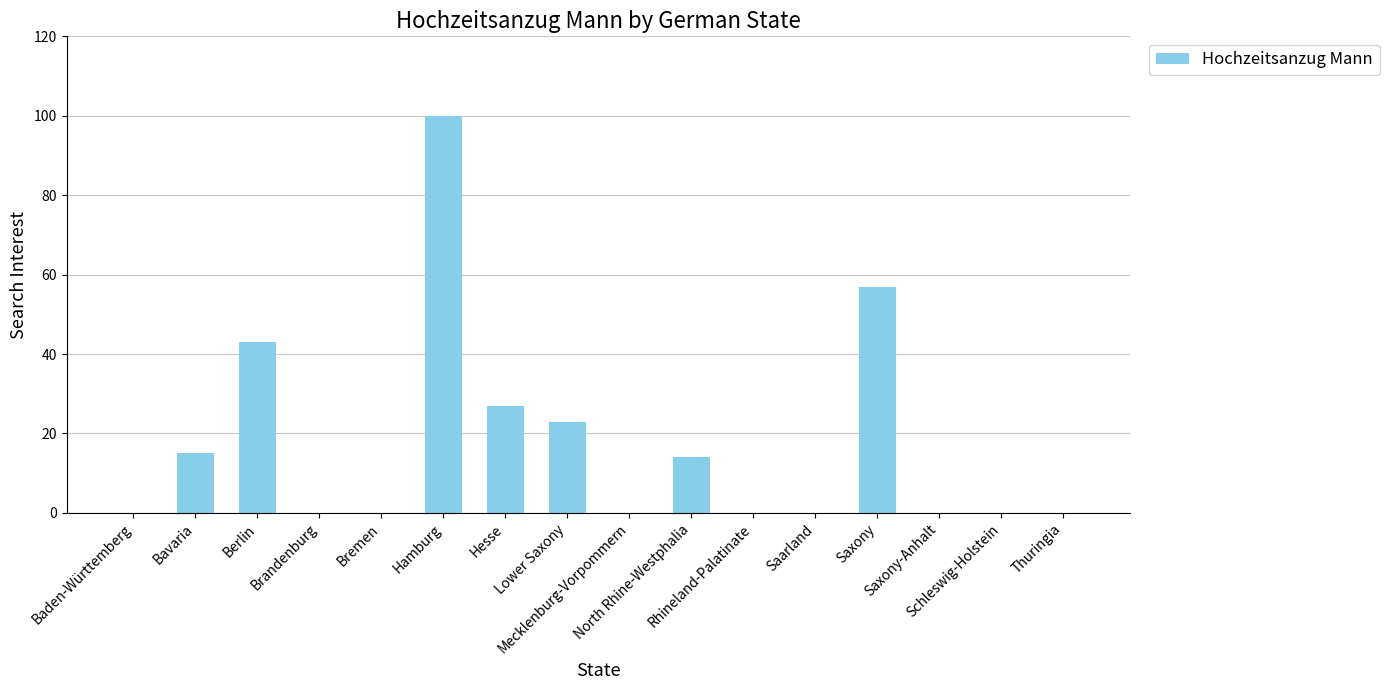

What is the sum of all values?

279